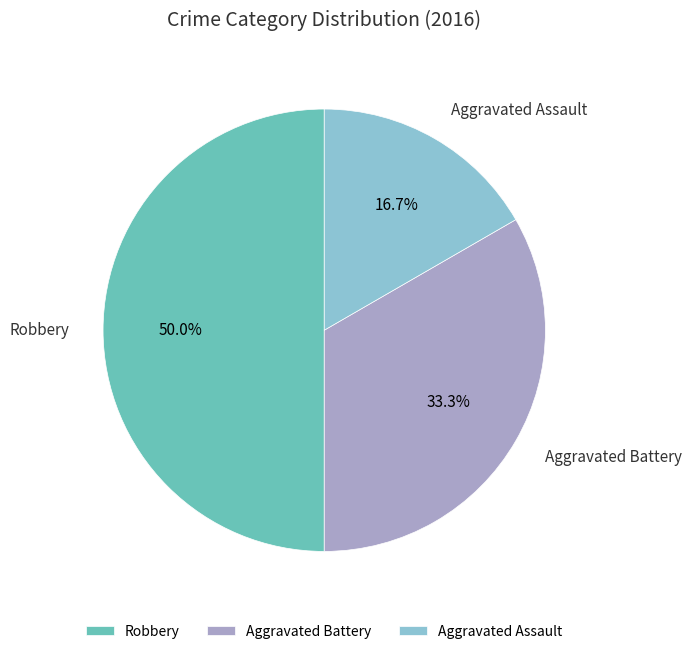

Which slice is the smallest?

Aggravated Assault